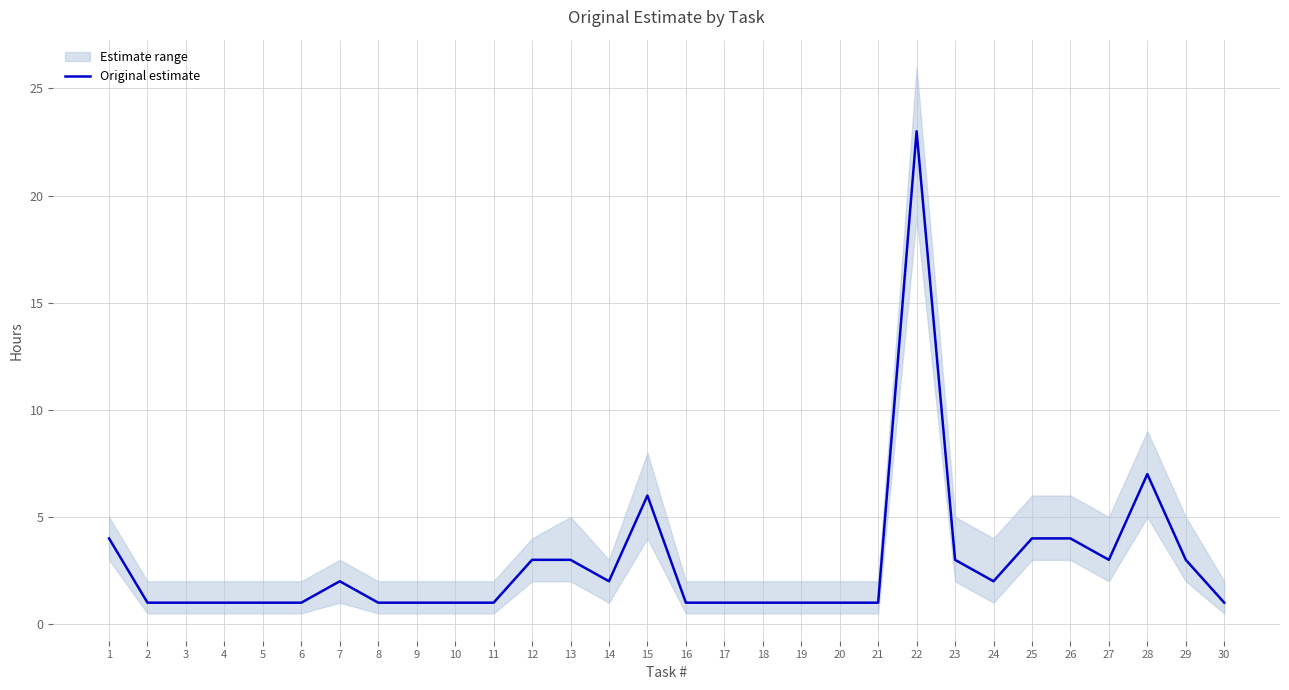

At which category does the chart reach its minimum across all series?

2